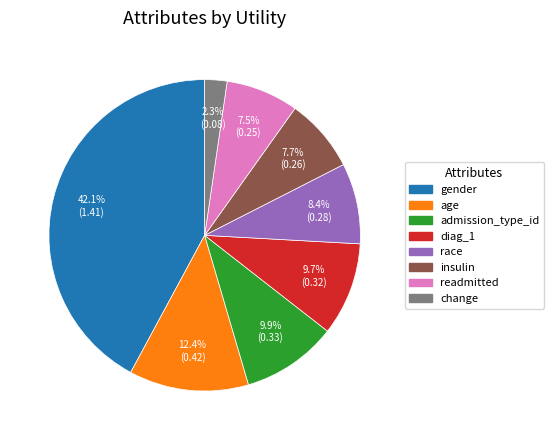

To the nearest percent, what portion does change represent?

2%